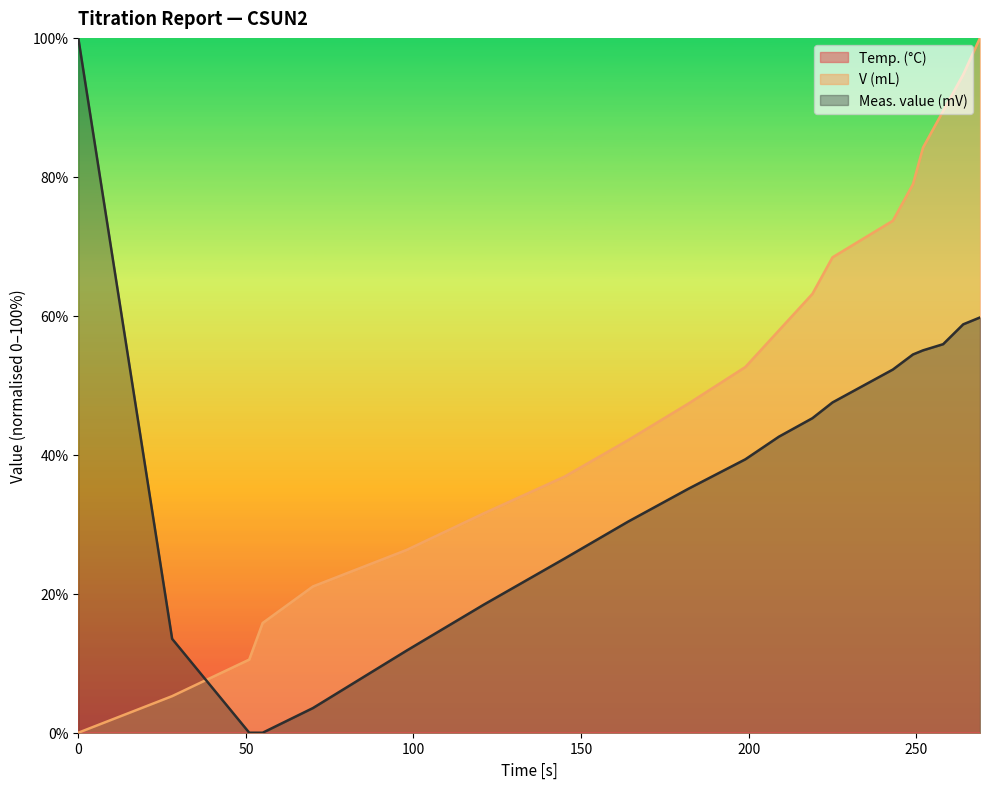

How many values in the Meas. value (mV) series are below 42?

10